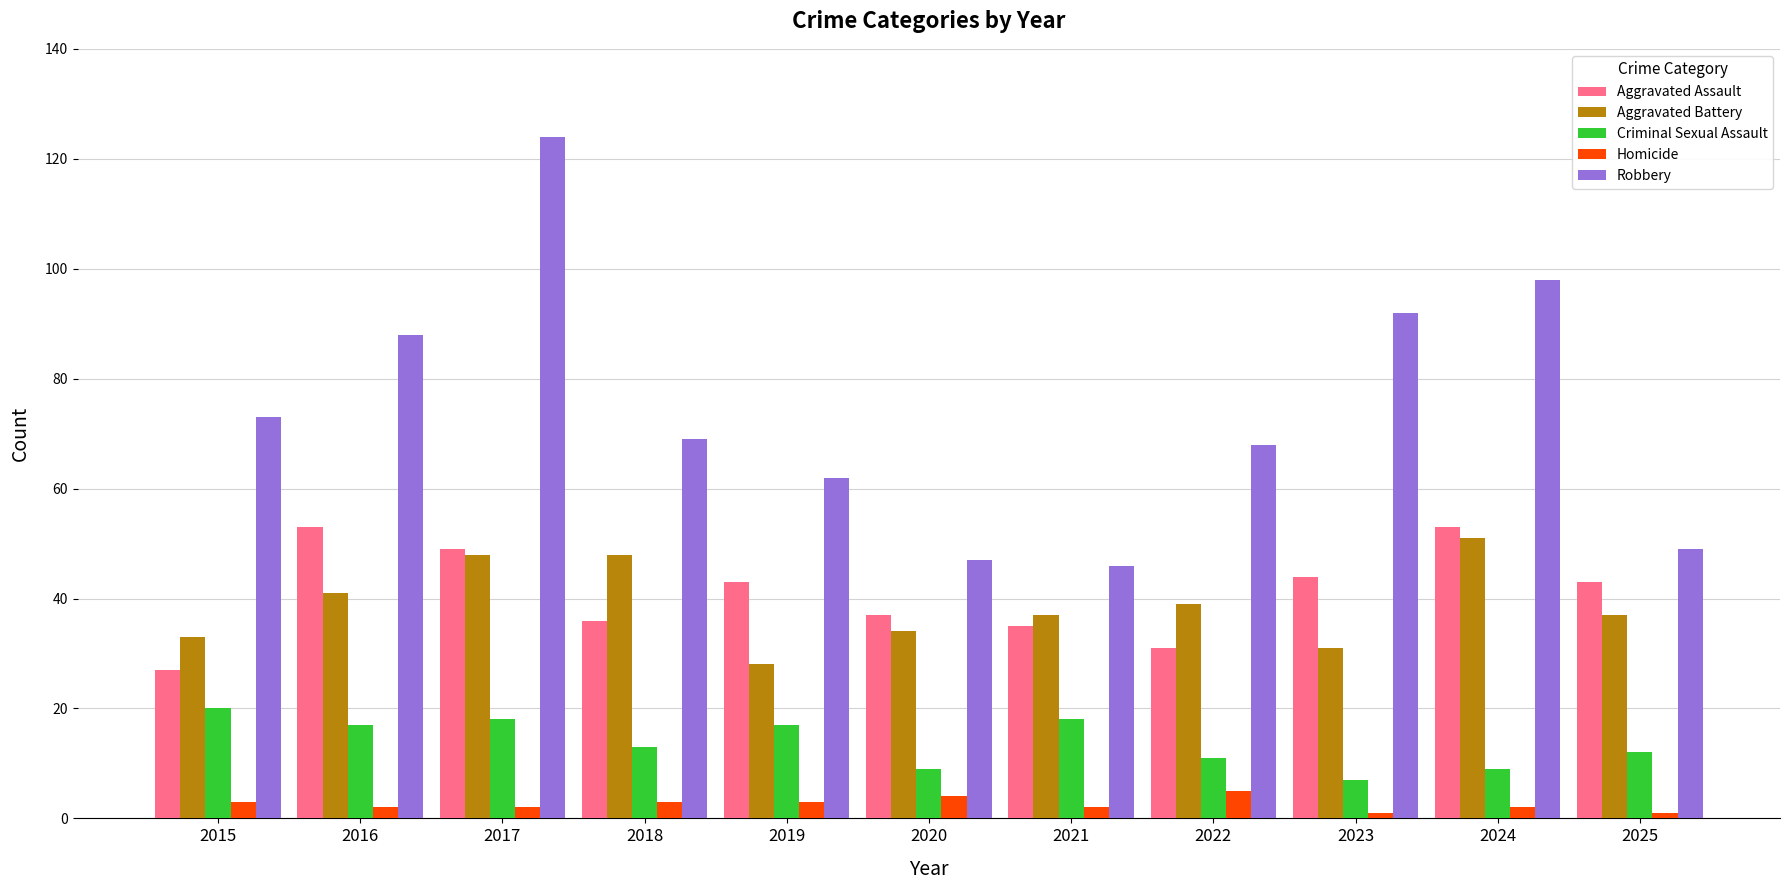

Count the number of data series in this chart.

5